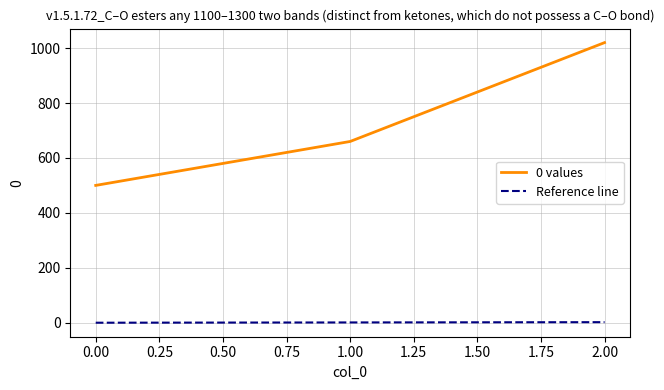

Reading right to left, what are all the values shown in this chart?

1020	660	500